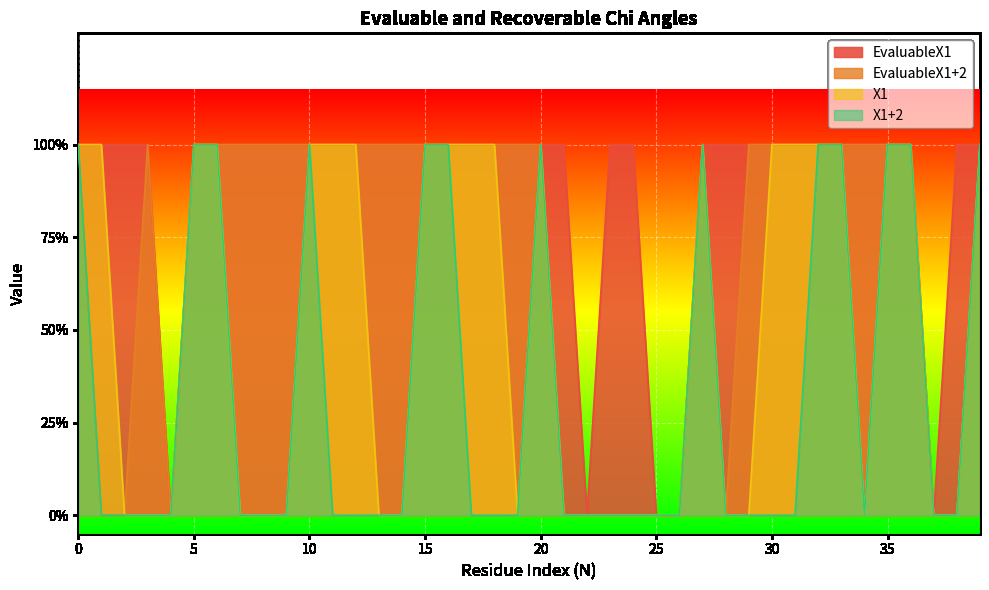

What are all the series names shown in the legend?

EvaluableX1, EvaluableX1+2, X1, X1+2